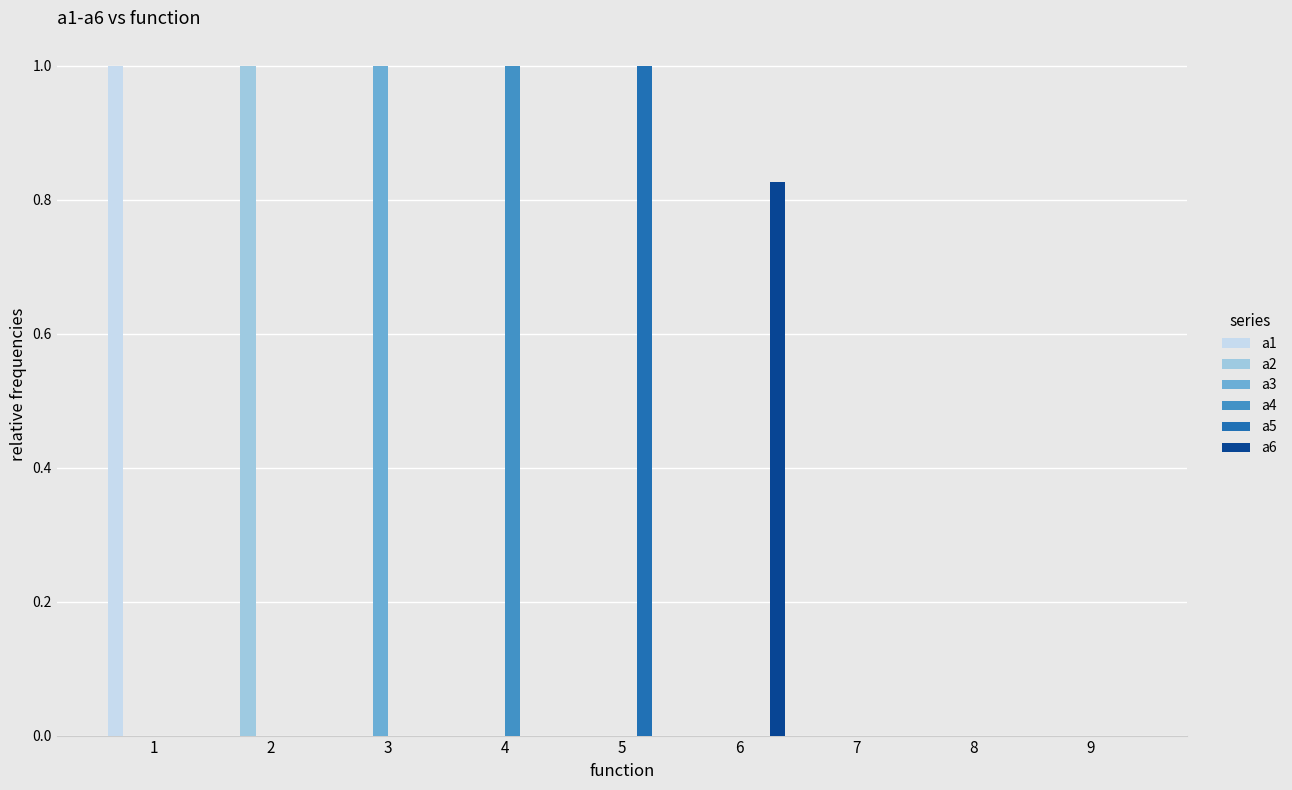

Are the bars grouped side by side (vs. stacked)?

Yes